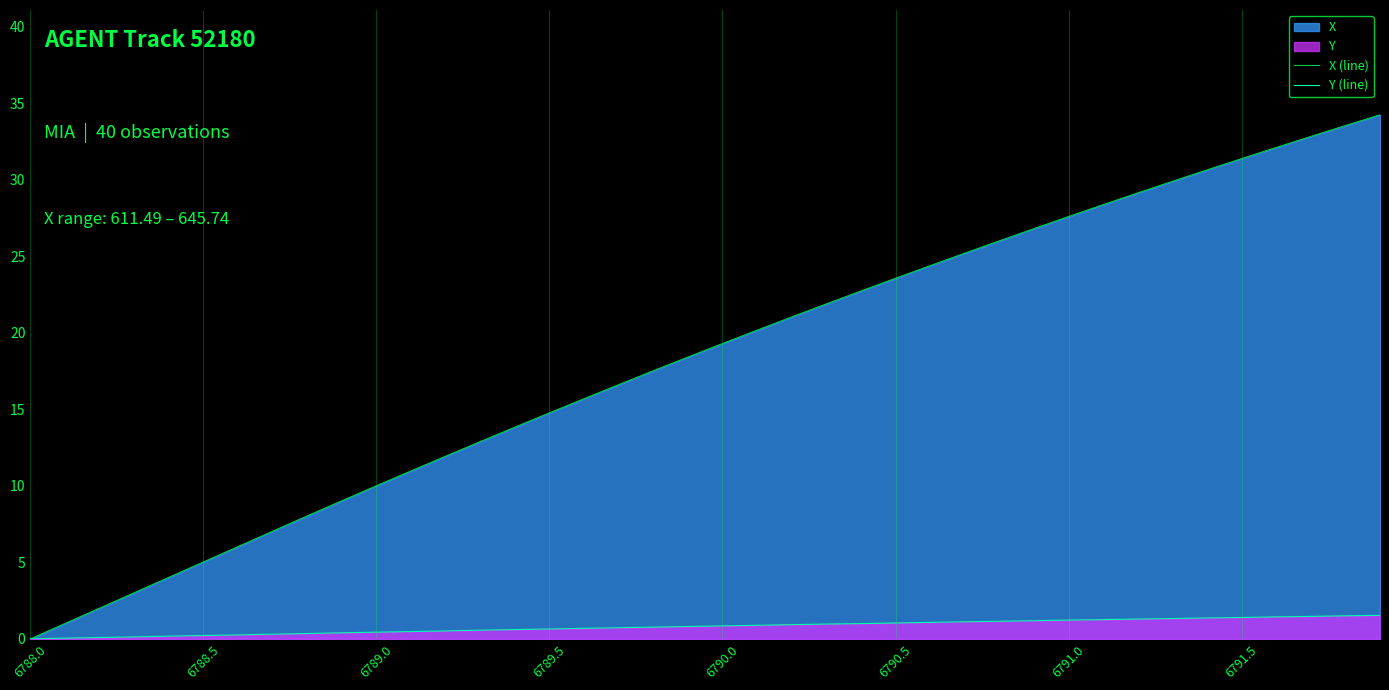

Which series has the largest total across all categories?

X (line)